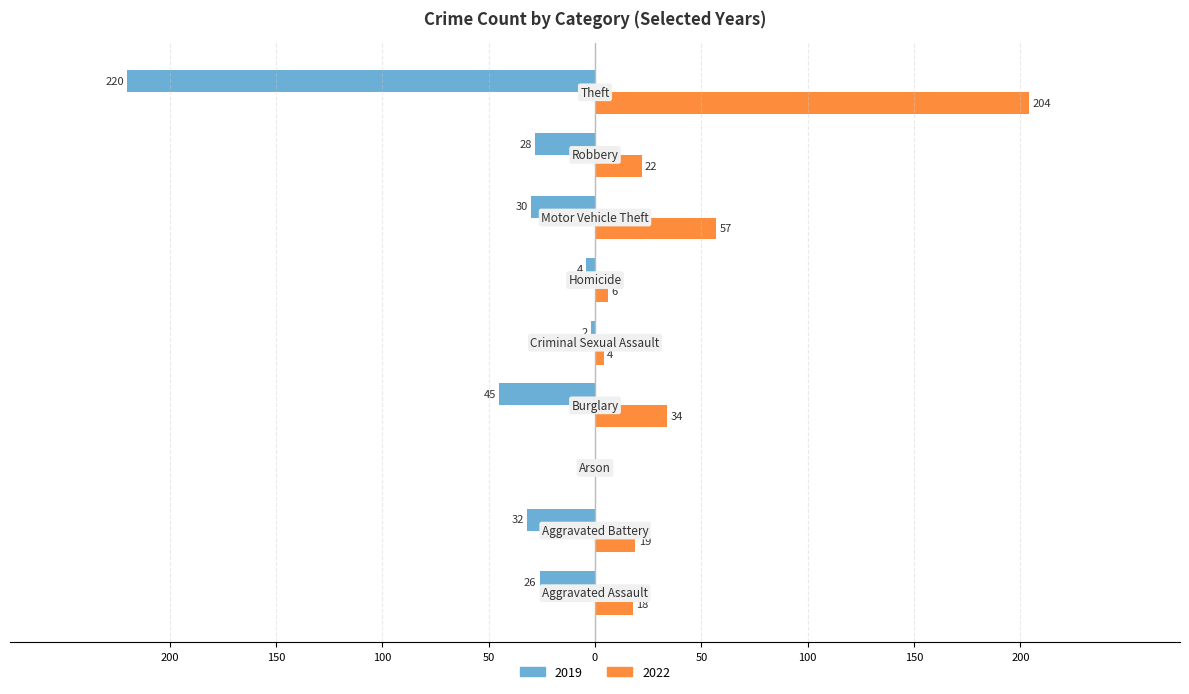

What are all the series names shown in the legend?

2019, 2022